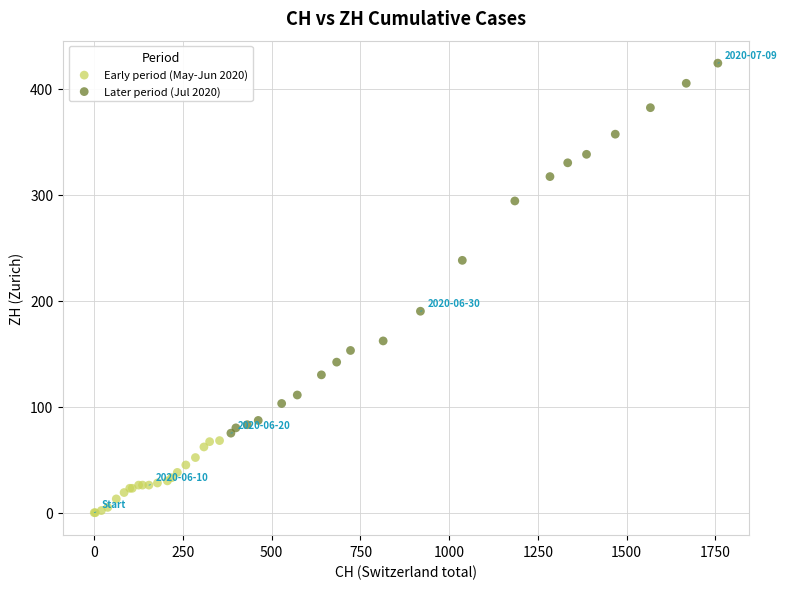

Which series reaches the maximum Y coordinate?

Later period (Jul 2020)